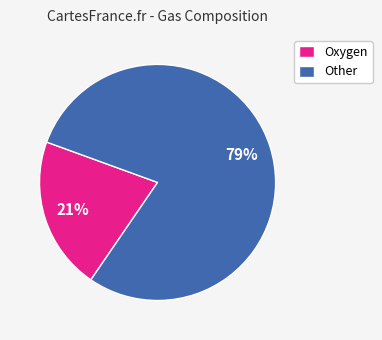

Which slice is the smallest?

Oxygen